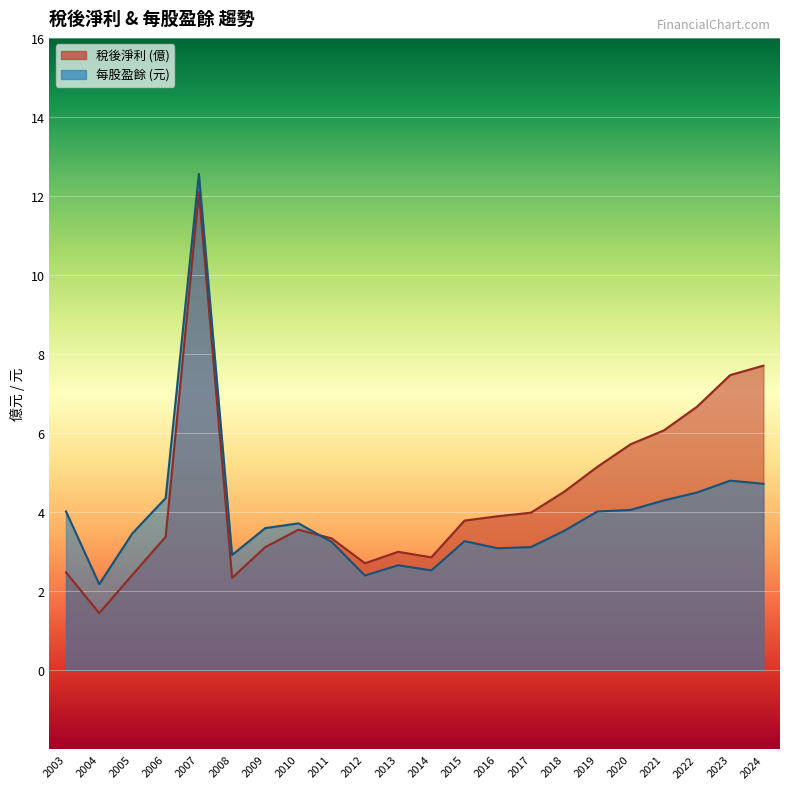

Is it true that 稅後淨利 equals 3.6 at 2010?

True